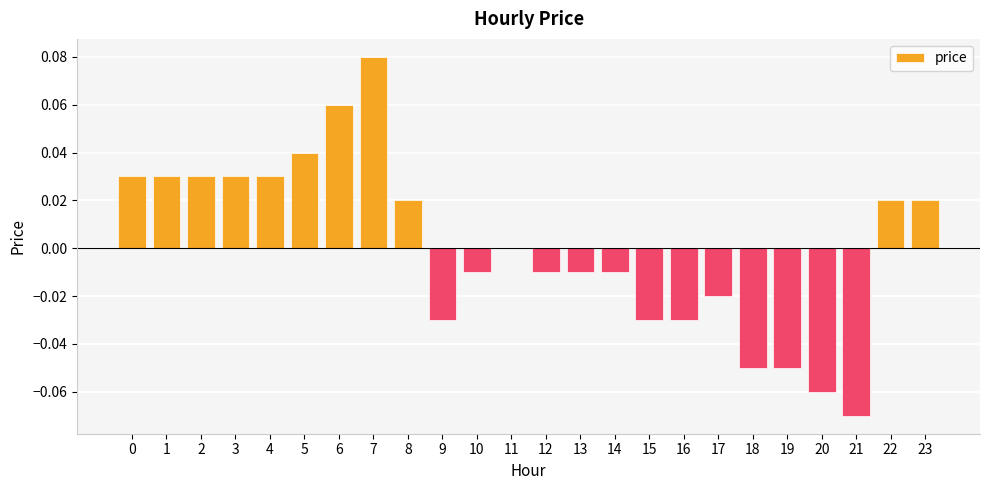

Are the bars horizontal?

No